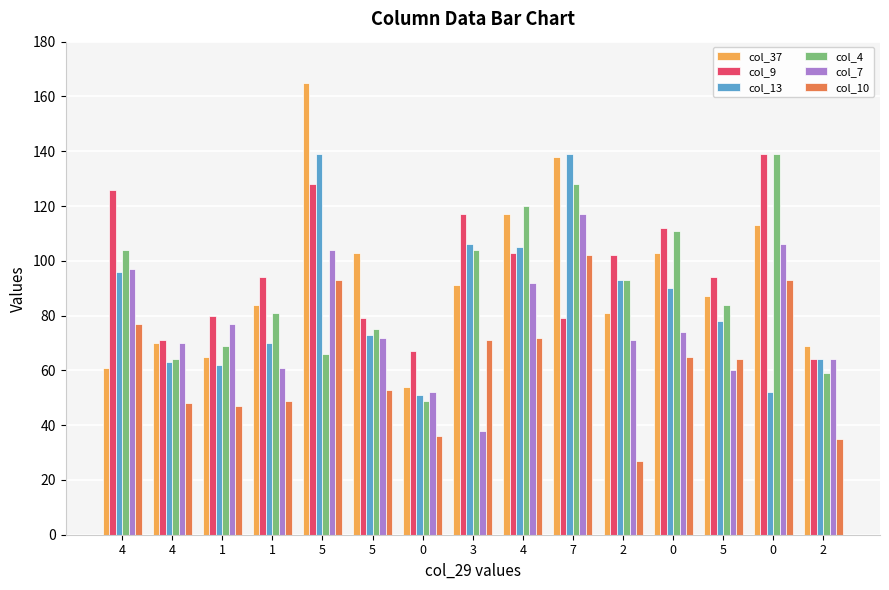

What is the sum of all col_10 values?

932